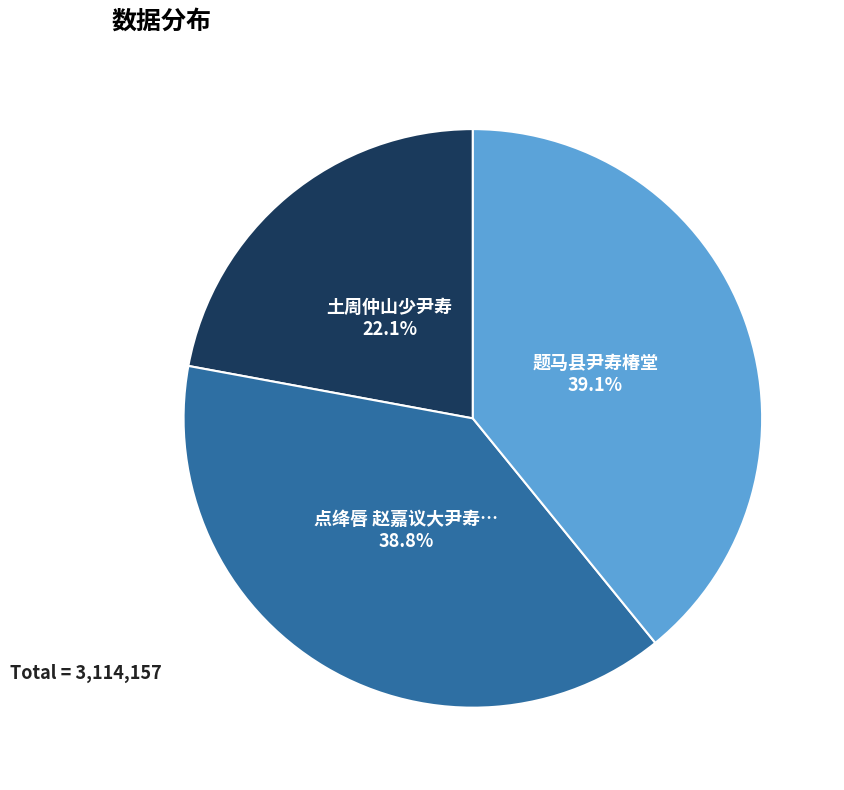

Which slice is the smallest?

土周仲山少尹寿